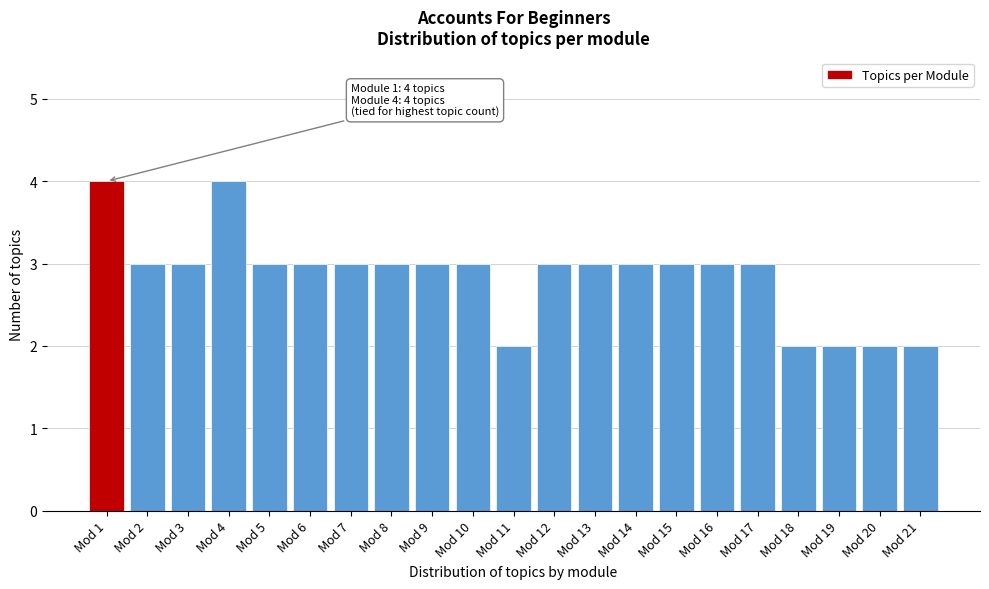

Reading left to right, extract all data points from this chart.

Mod 1=4	Mod 2=3	Mod 3=3	Mod 4=4	Mod 5=3	Mod 6=3	Mod 7=3	Mod 8=3	Mod 9=3	Mod 10=3	Mod 11=2	Mod 12=3	Mod 13=3	Mod 14=3	Mod 15=3	Mod 16=3	Mod 17=3	Mod 18=2	Mod 19=2	Mod 20=2	Mod 21=2